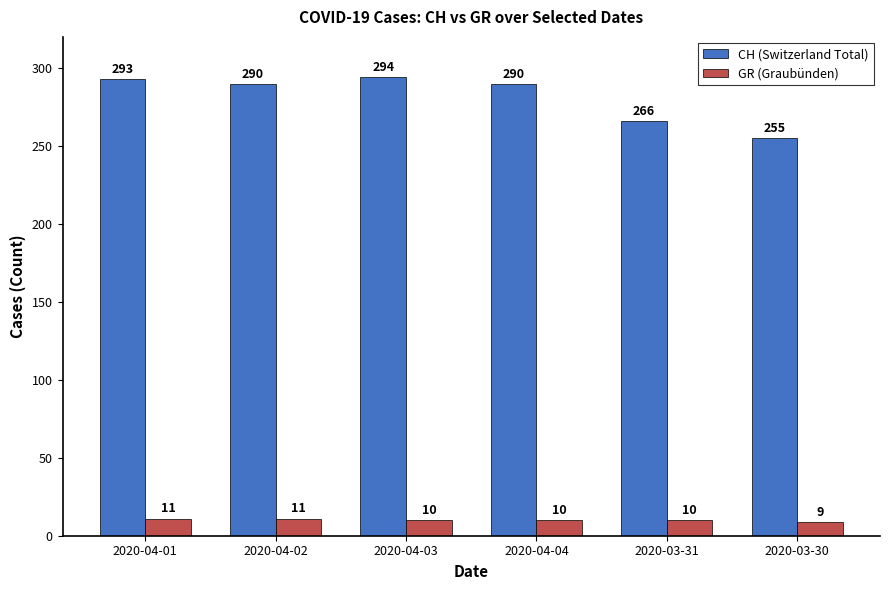

The GR (Graubünden) series shows 11 at 2020-04-01. True or false?

True